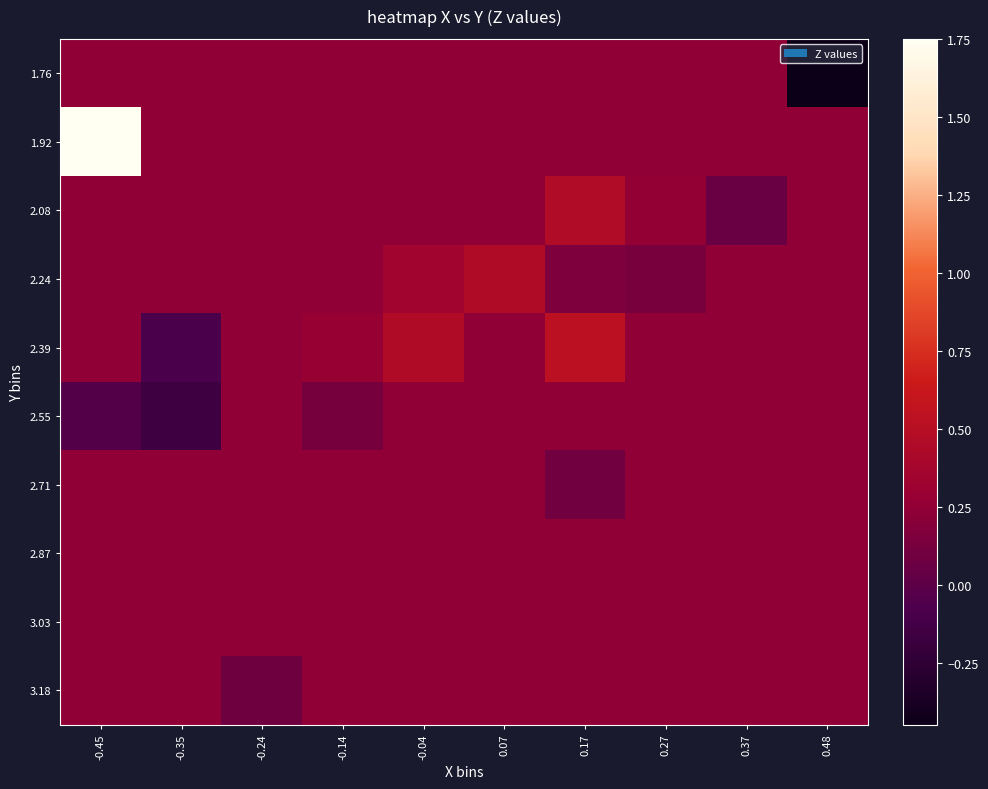

What is the maximum value shown in the chart?

1.8